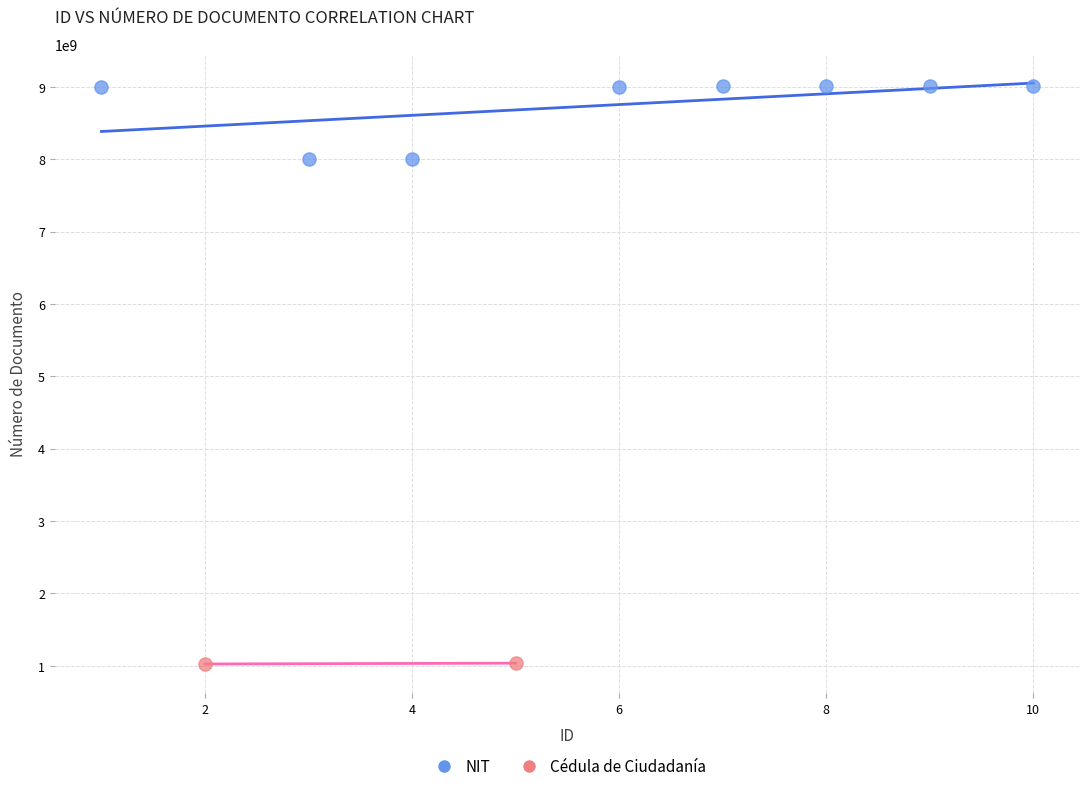

Which series has the largest Y range (max minus min)?

NIT